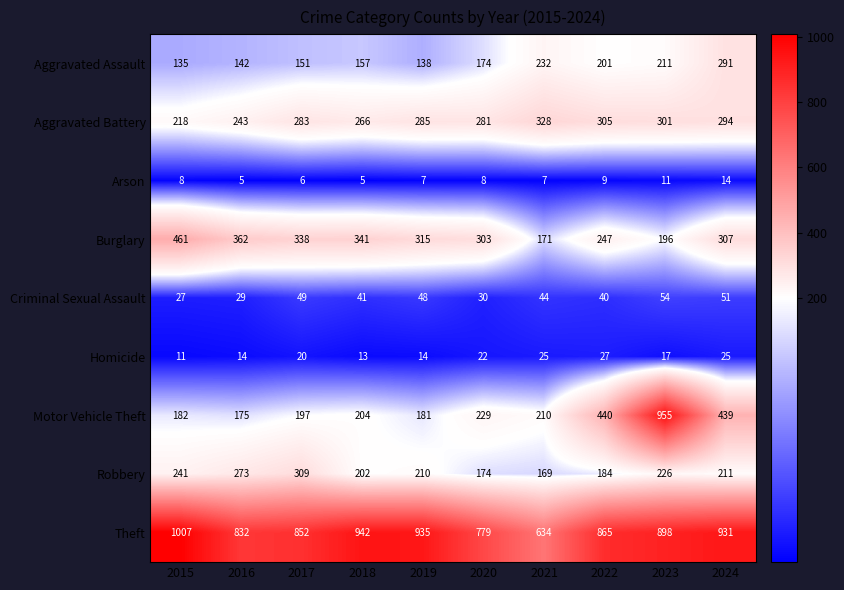

List the series in order of their peak value, lowest first.

Arson, Homicide, Criminal Sexual Assault, Aggravated Assault, Robbery, Aggravated Battery, Burglary, Motor Vehicle Theft, Theft